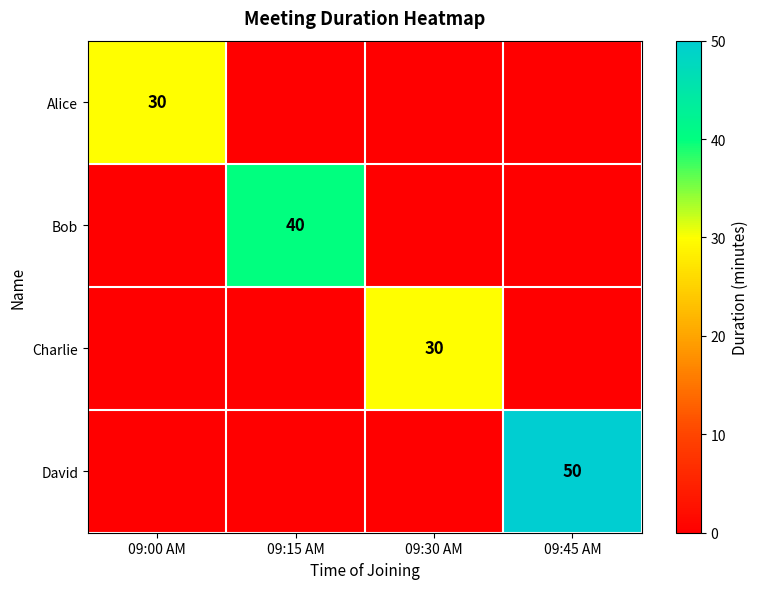

What is the total value across all series at 09:30 AM?

30